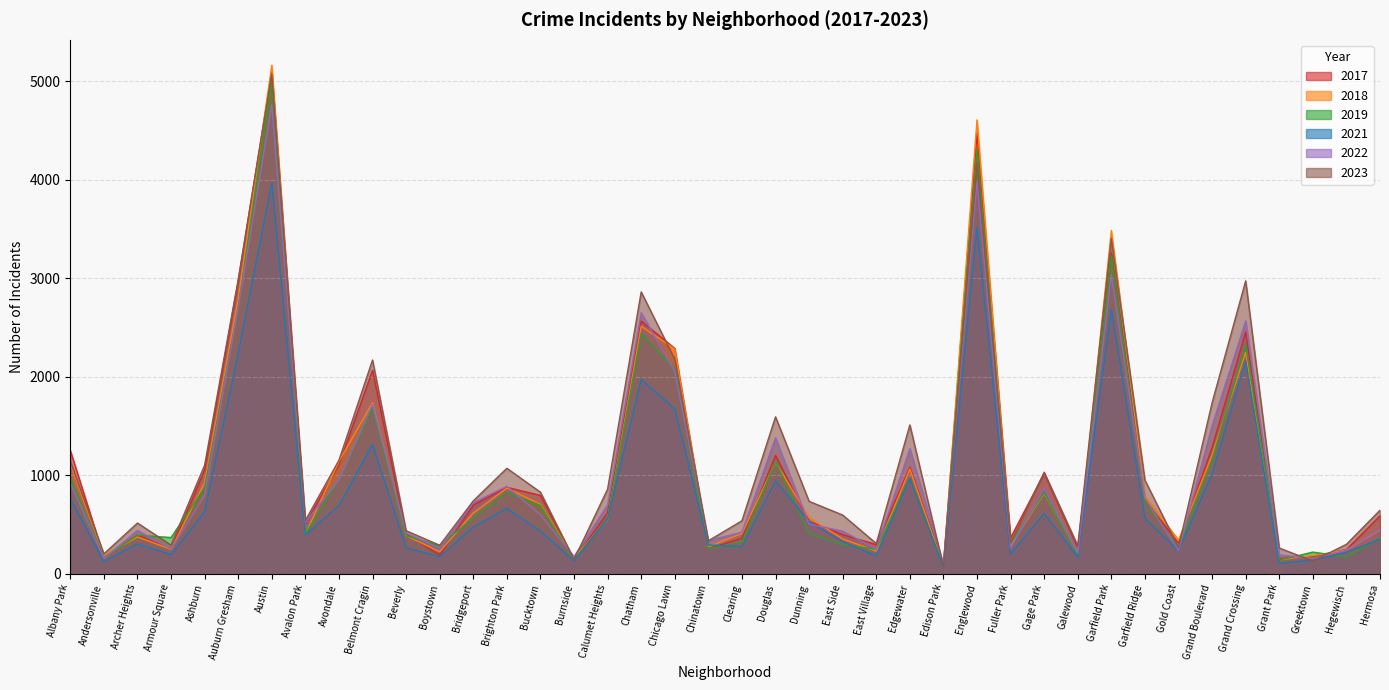

The 2018 series shows 592 at Gold Coast. True or false?

False